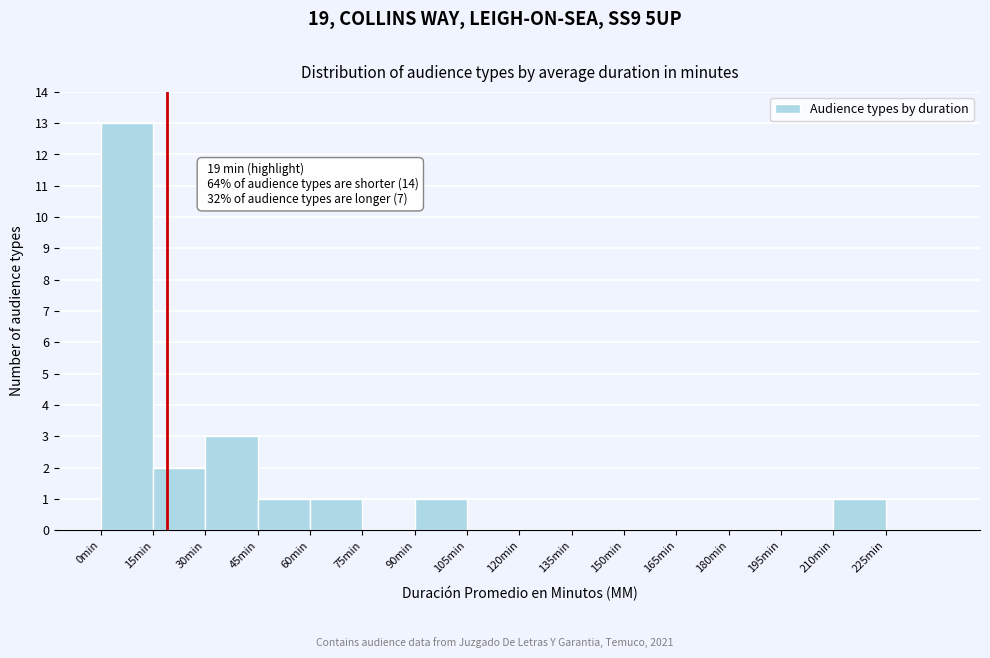

Over which range of the x-axis is the bar tallest?

0 to 15